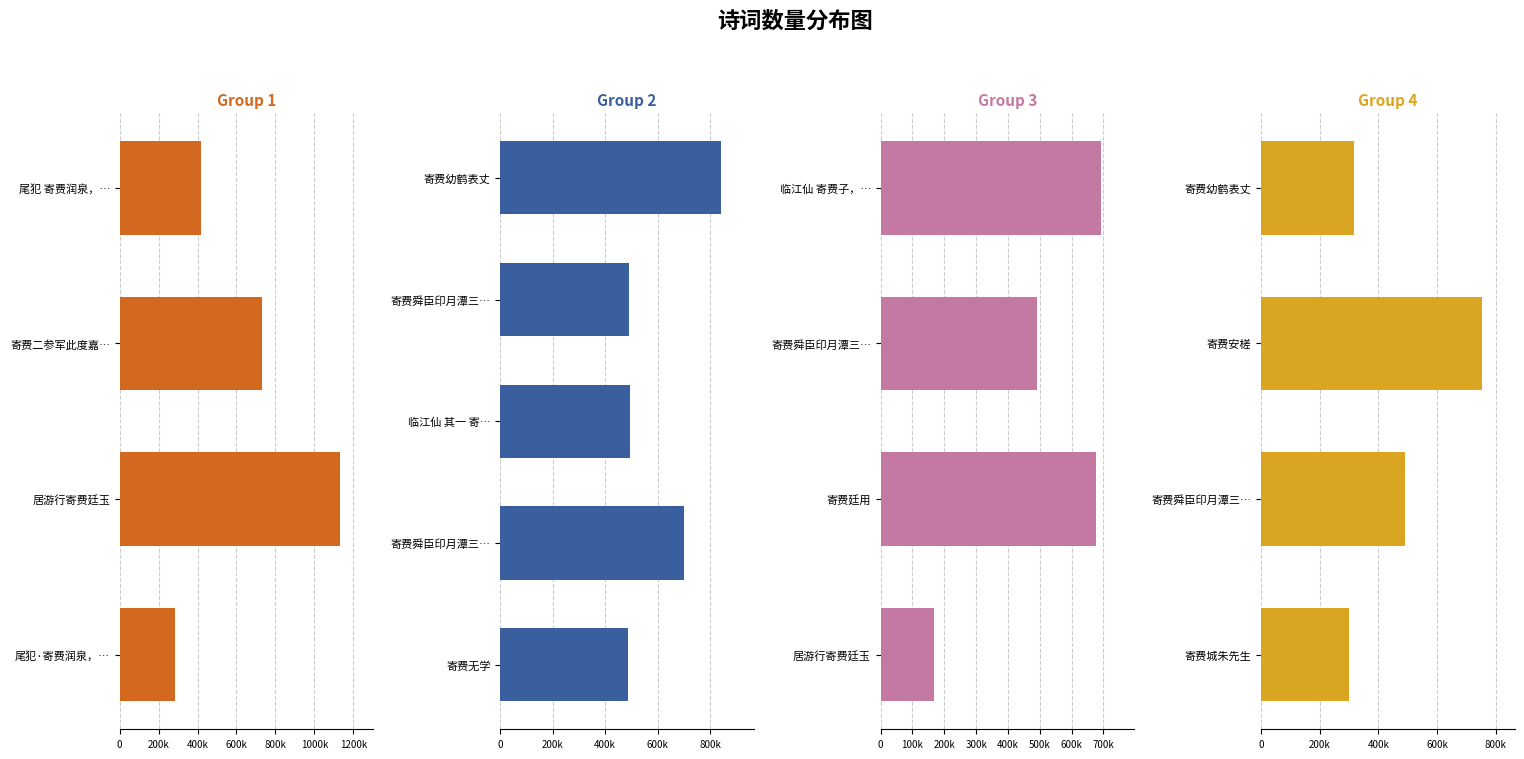

What is the label of the 3rd bar from the left?

居游行寄费廷玉